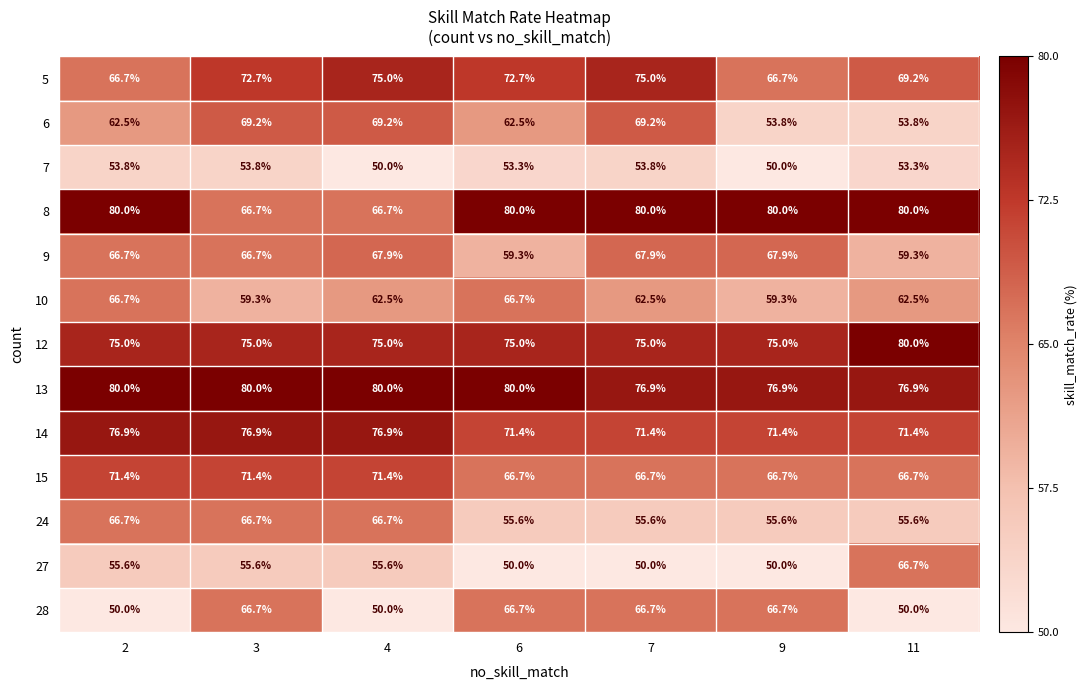

What is the difference between the maximum and second lowest values in the 15 series?

4.7